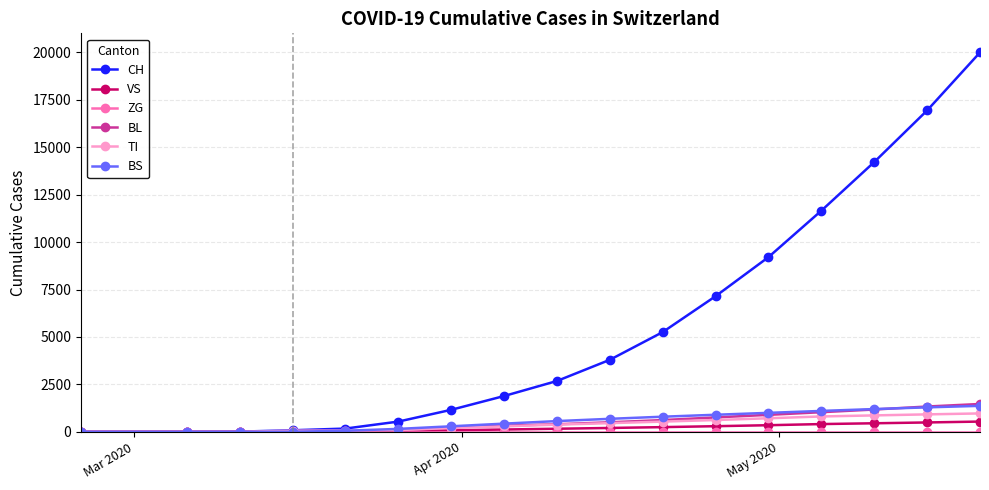

What is the maximum value for BL?

1468